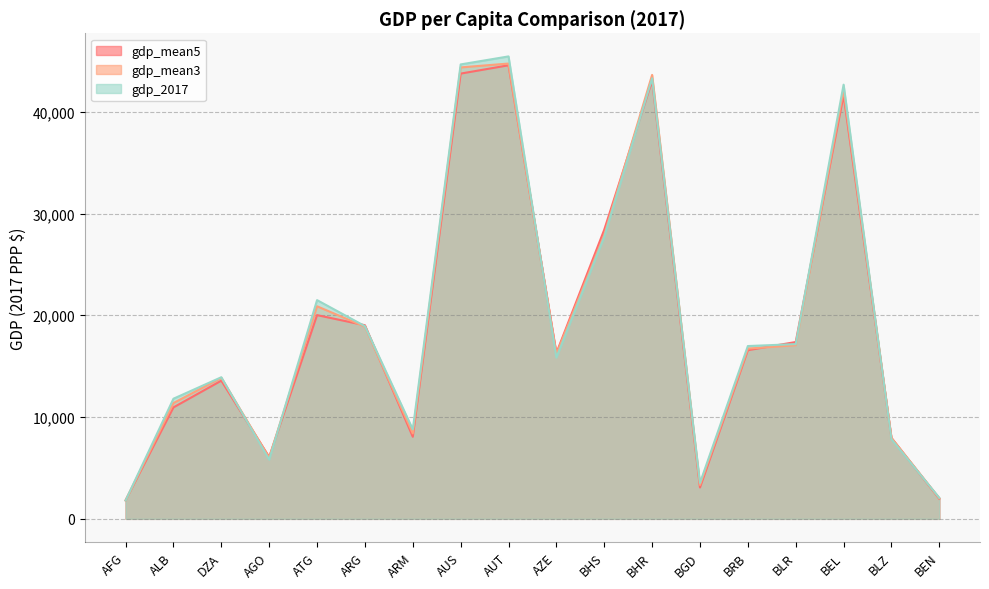

True or false: gdp_2017 has a value of 8024.1 at ALB.

False